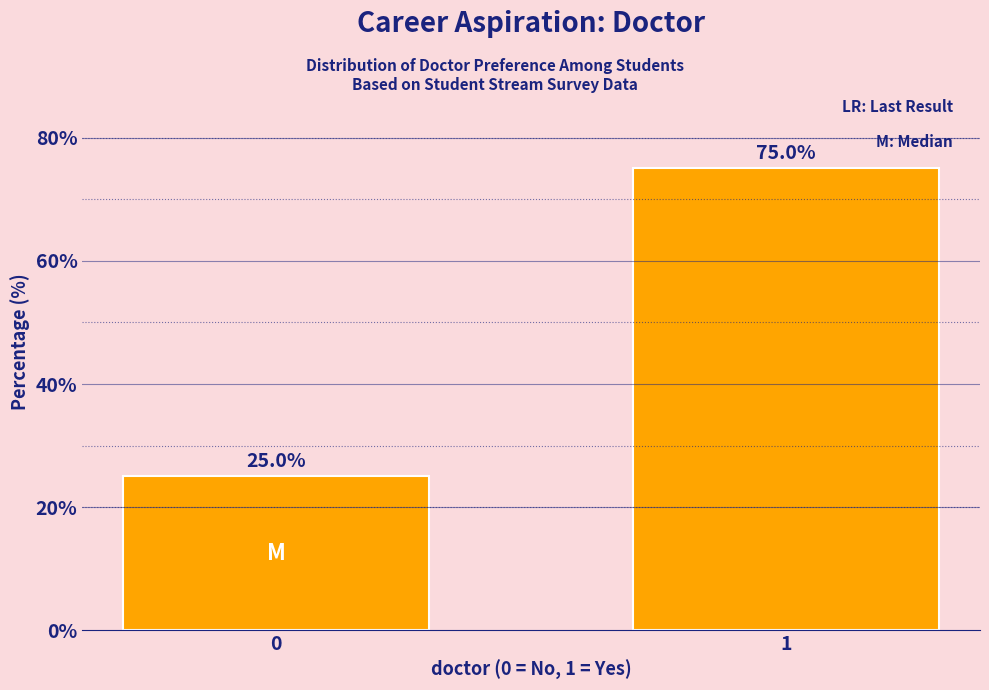

Reading left to right, list all the values displayed in this chart.

0=25	1=75